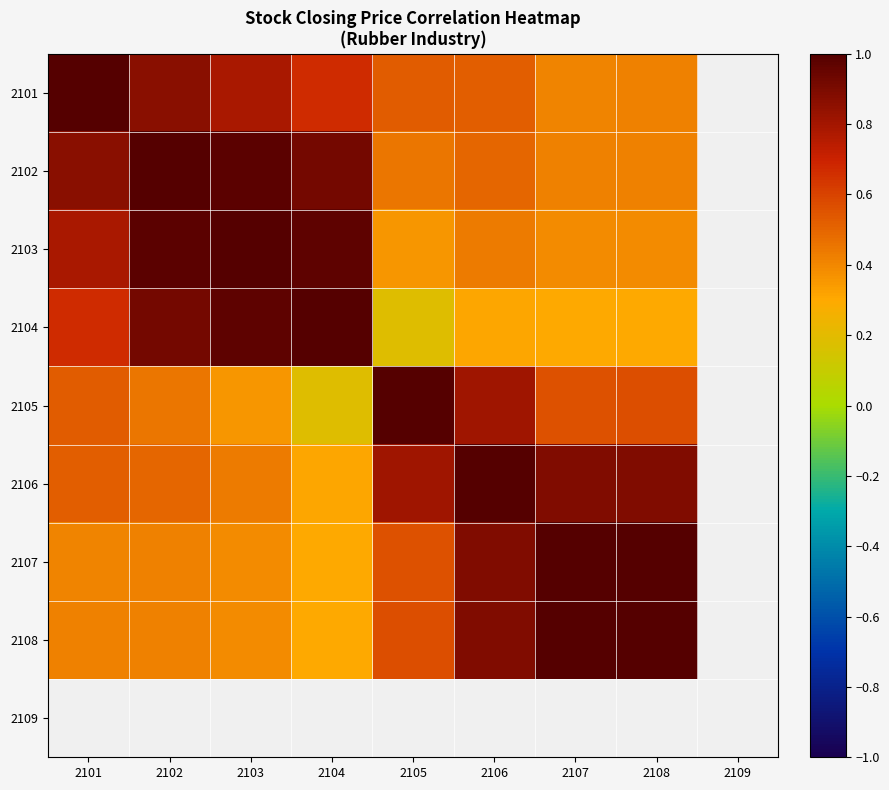

What is the spread (max minus min) of values at 2101?

0.6